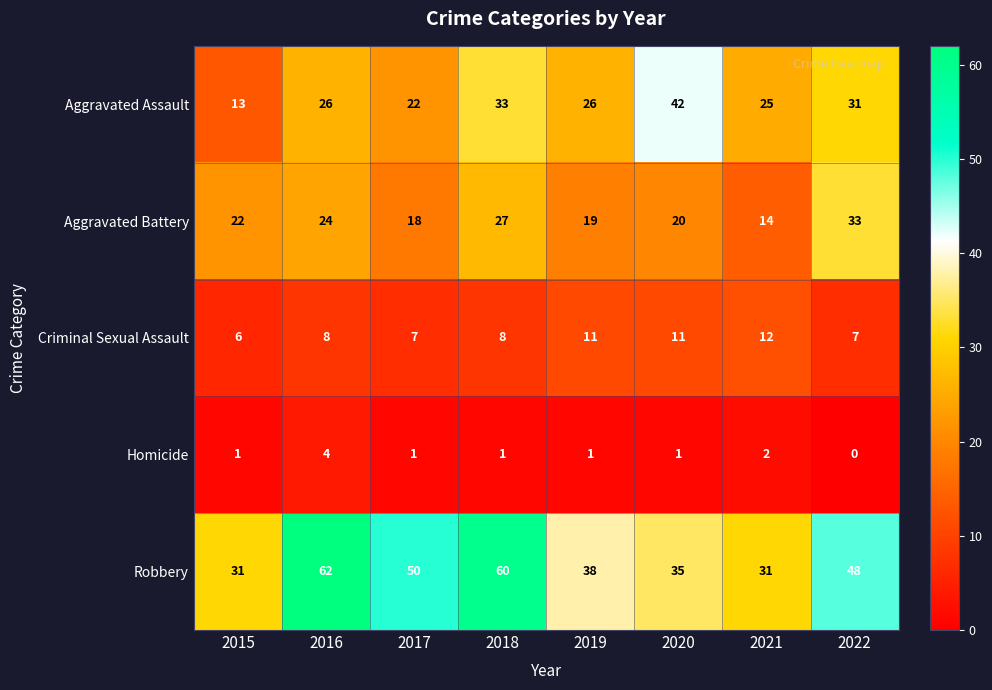

How many distinct data groups are displayed?

5